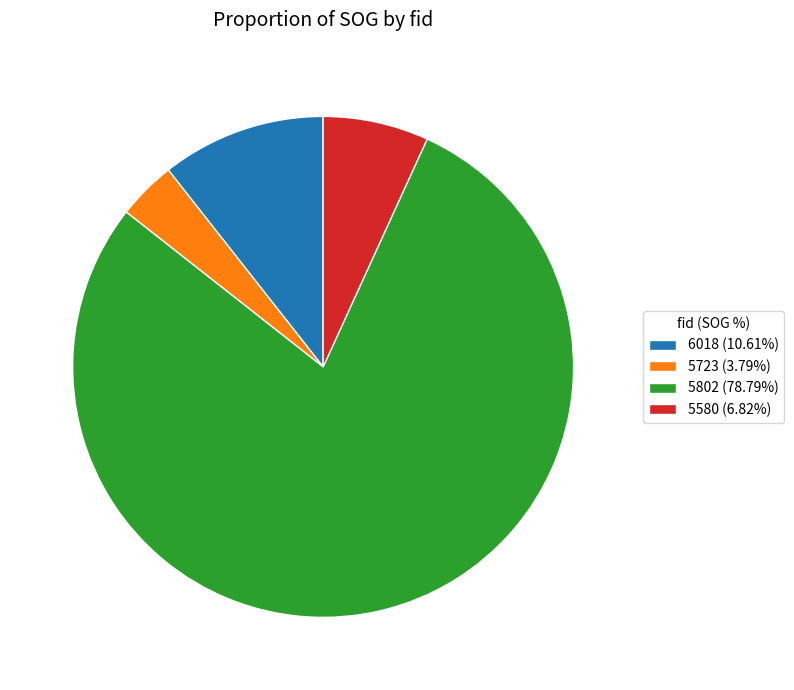

Does 5723 (3.79%) account for over 50% of the chart?

No